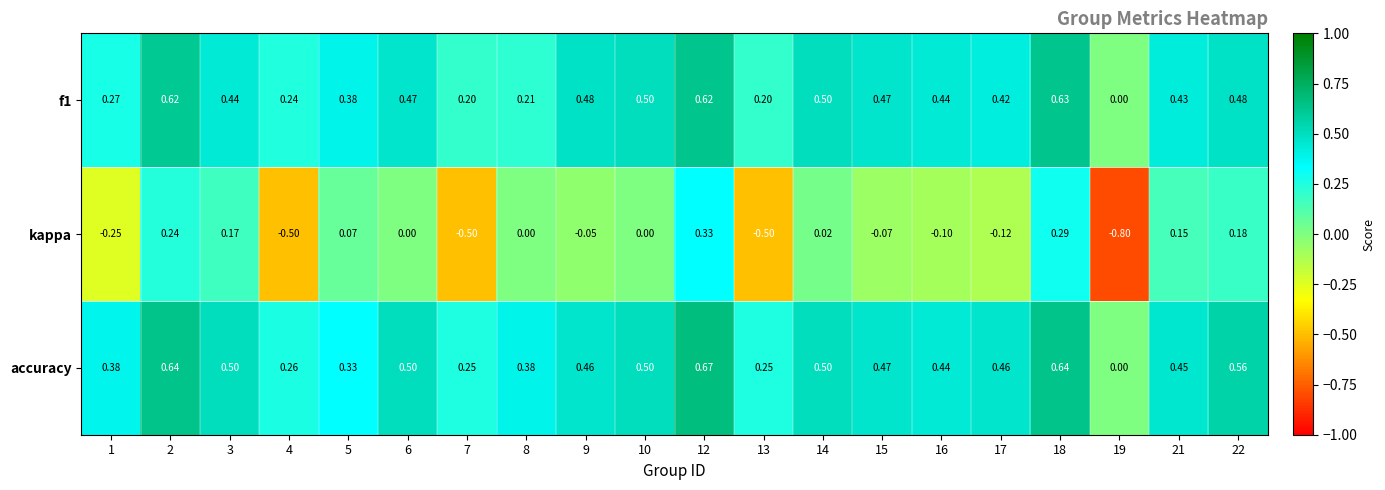

Which series changed the most between 6 and 18?

kappa